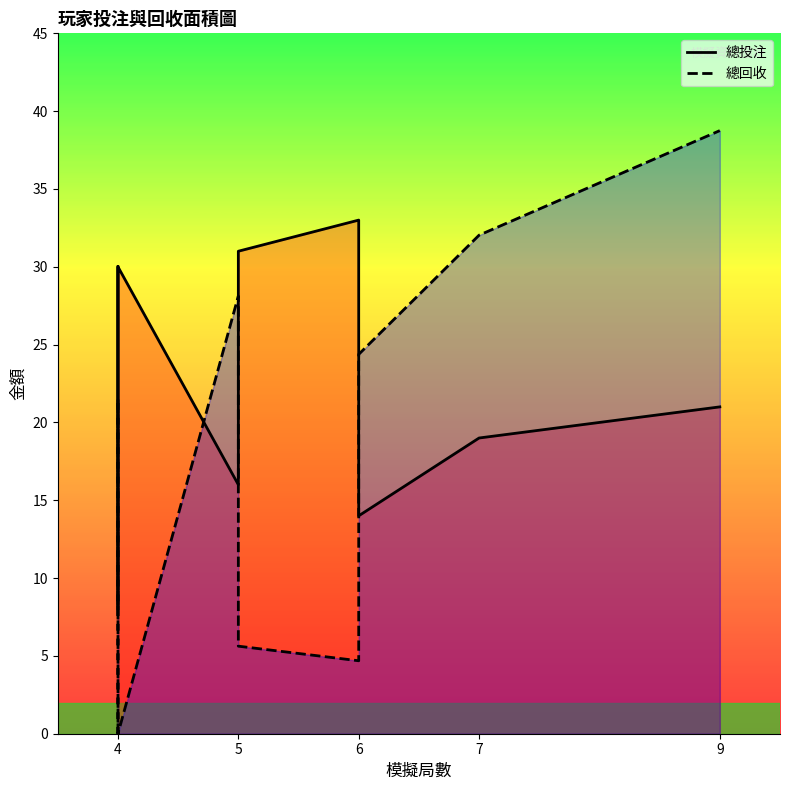

What is the value of the 總回收 point at the 9th from the left?

32.0